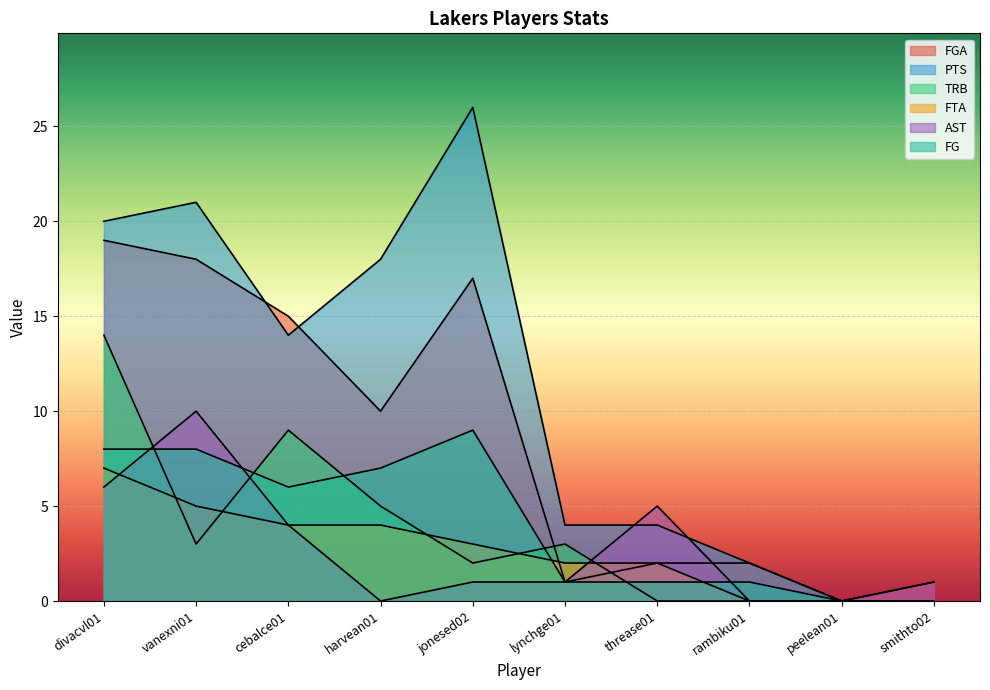

What is the difference between the highest and lowest values at cebalce01?

11